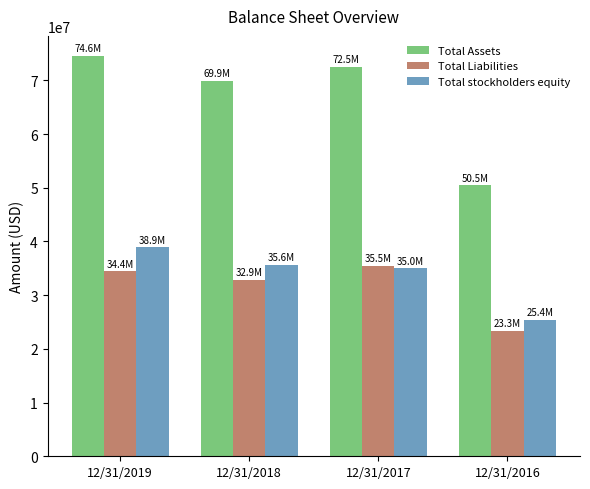

What is the total value across all series at 12/31/2016?

99178466